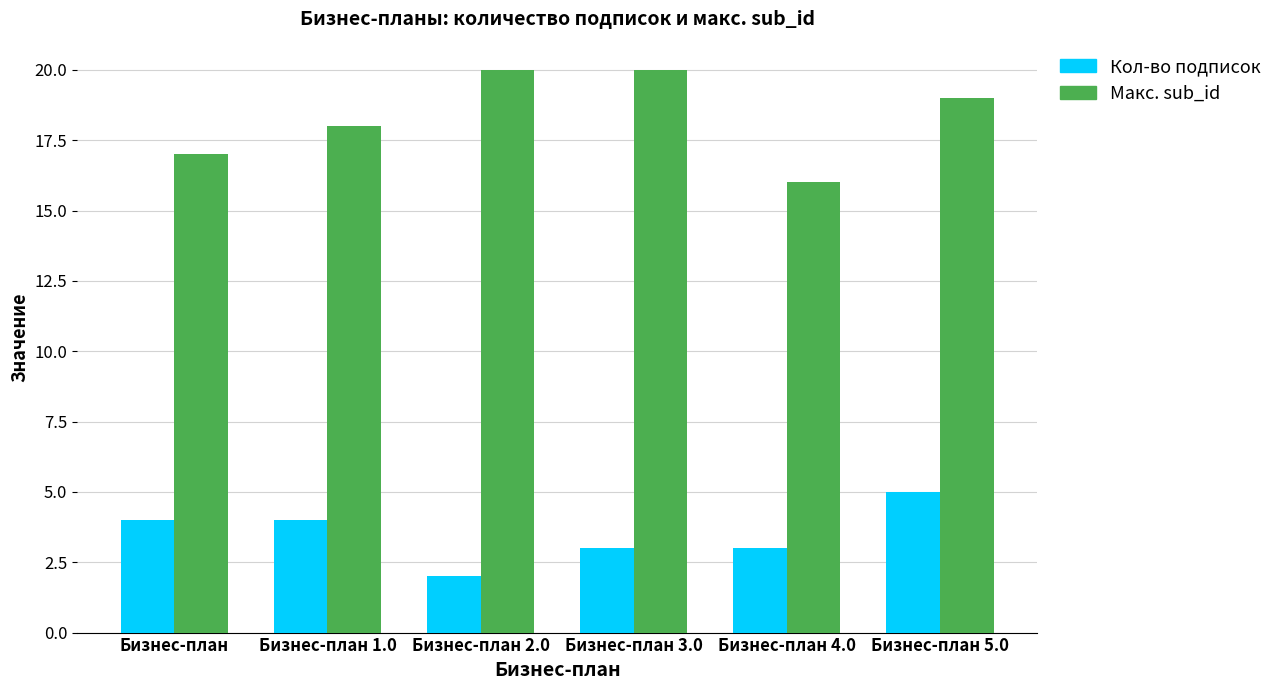

What is the difference between the second highest and second lowest values in the Кол-во подписок series?

1